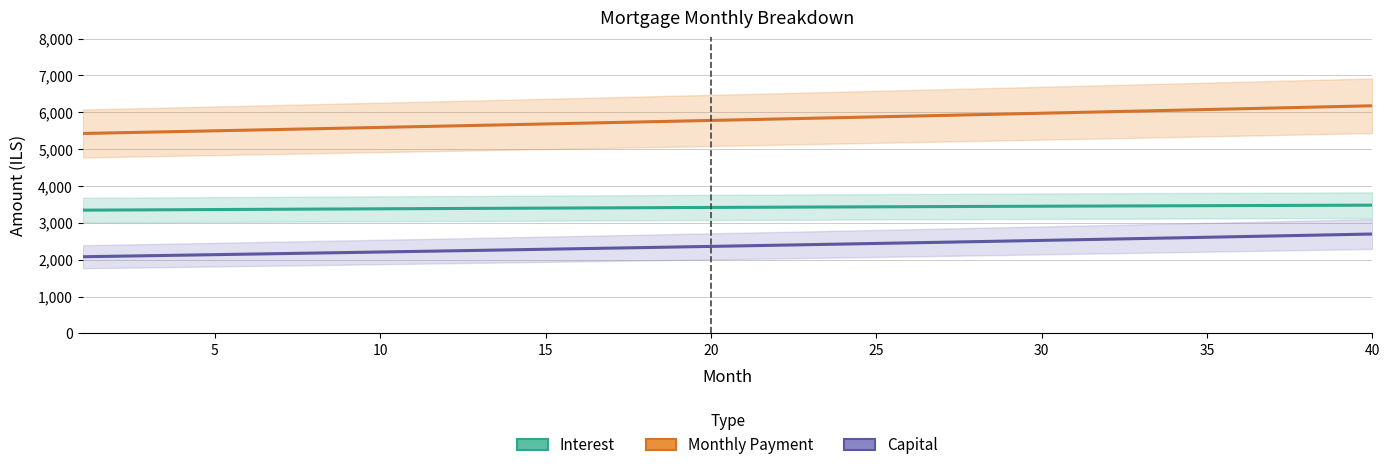

What is the difference between the maximum and minimum values in the Capital series?

616.6